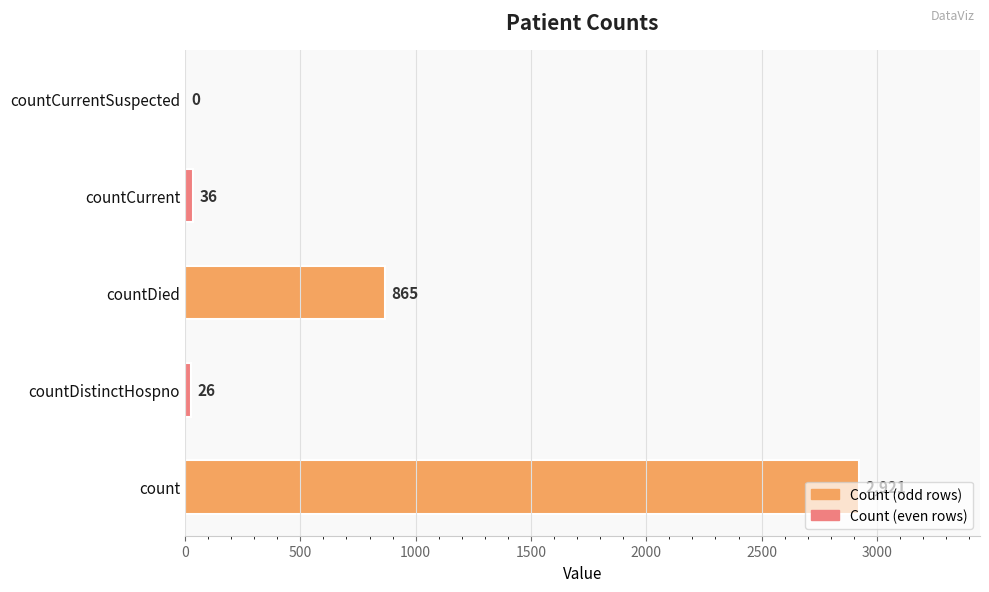

What is the sum of the values at countDied and countCurrentSuspected?

865